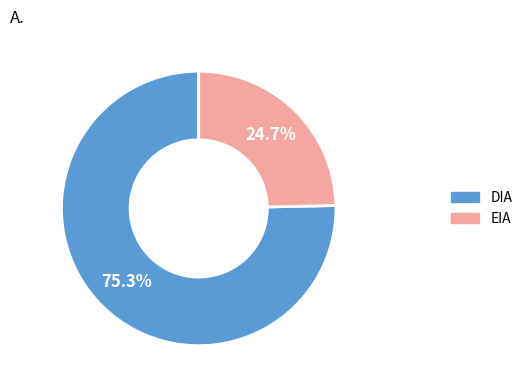

Count the number of slices in the pie.

2